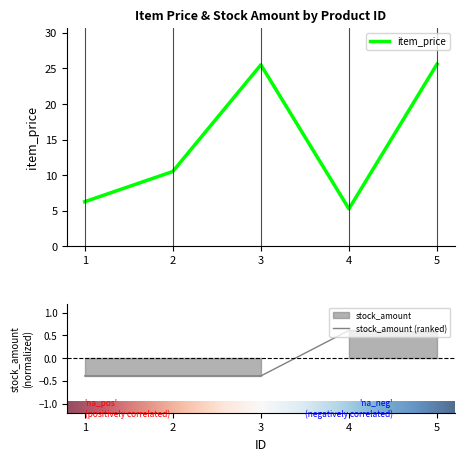

How many data points in item_price are less than 10?

2